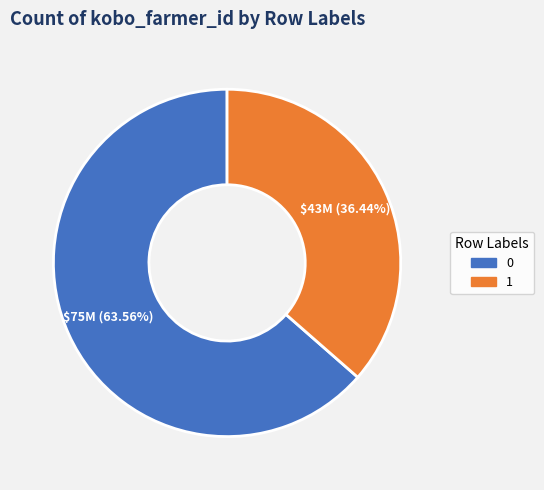

To the nearest percent, what portion does 1 represent?

36%